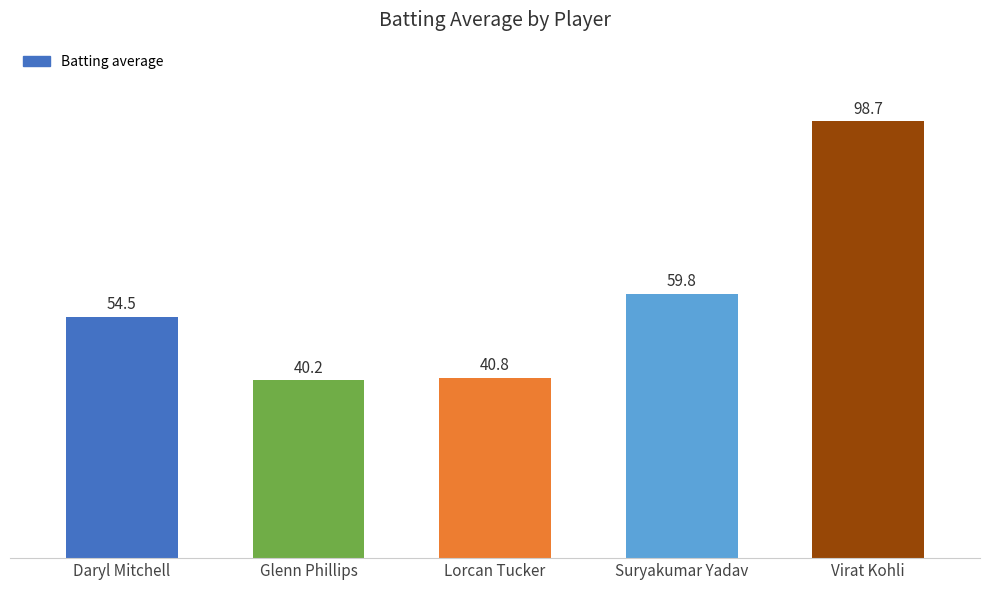

Which label corresponds to the largest value in the chart?

Virat Kohli